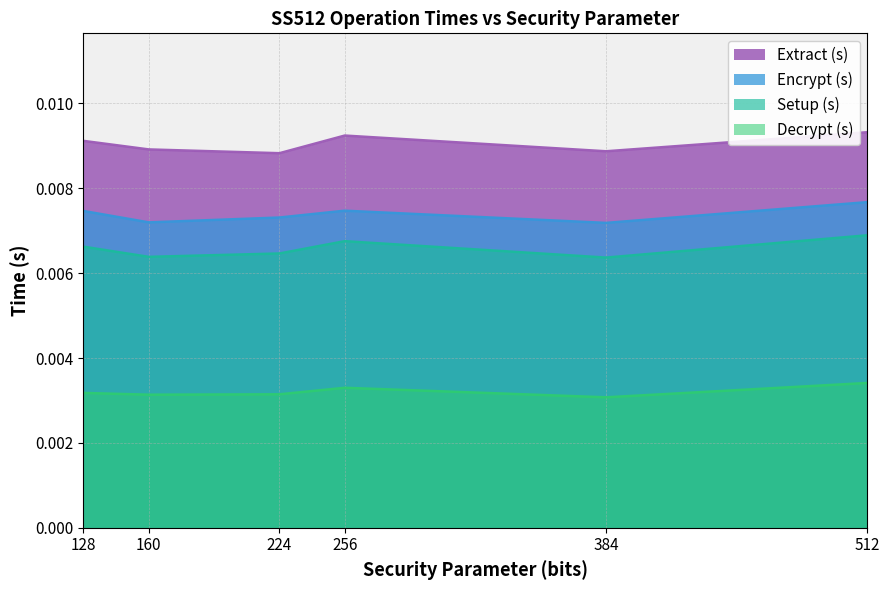

Rank the series by their maximum value, from lowest to highest.

Decrypt (s), Setup (s), Encrypt (s), Extract (s)